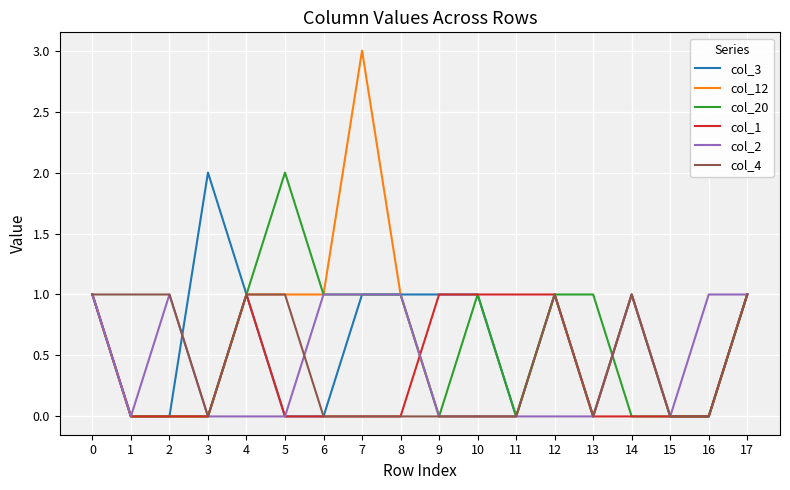

How many series are shown in this chart?

6